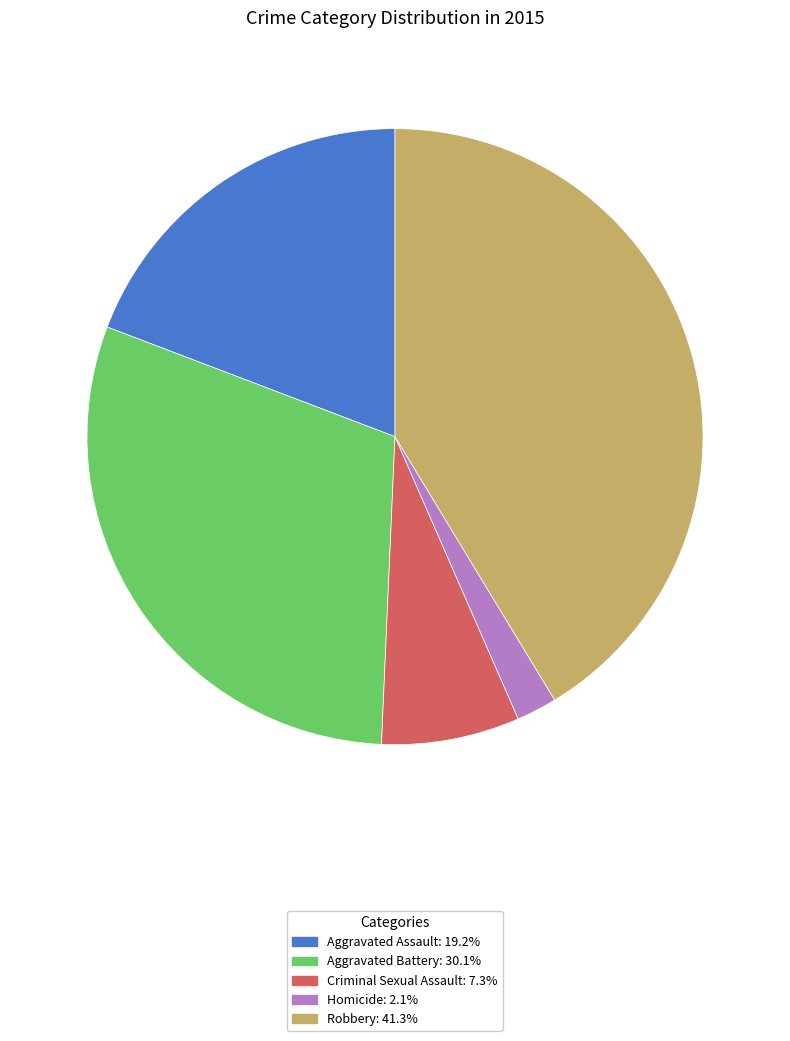

Which slice is the smallest?

Homicide